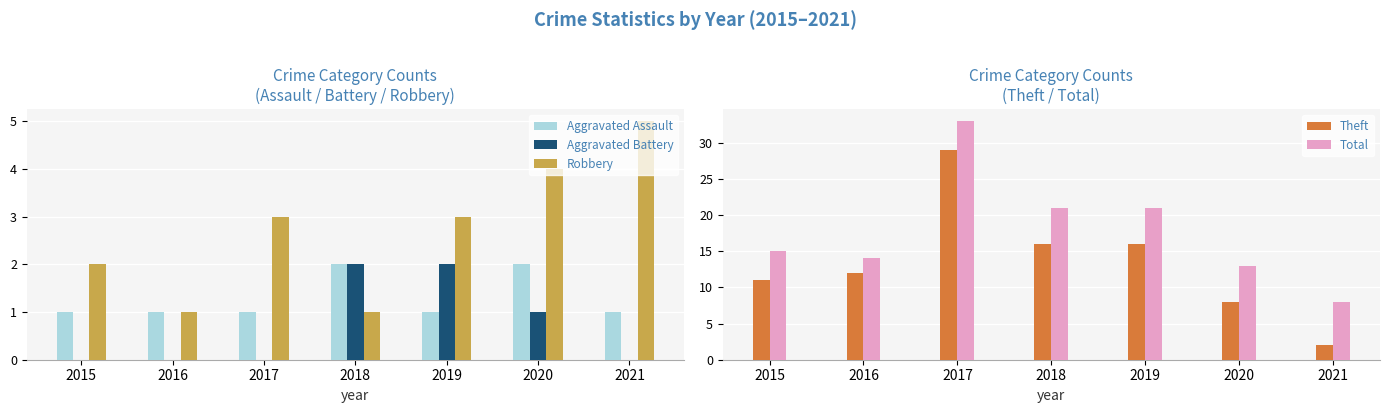

How many Theft values are between 8 and 16?

5